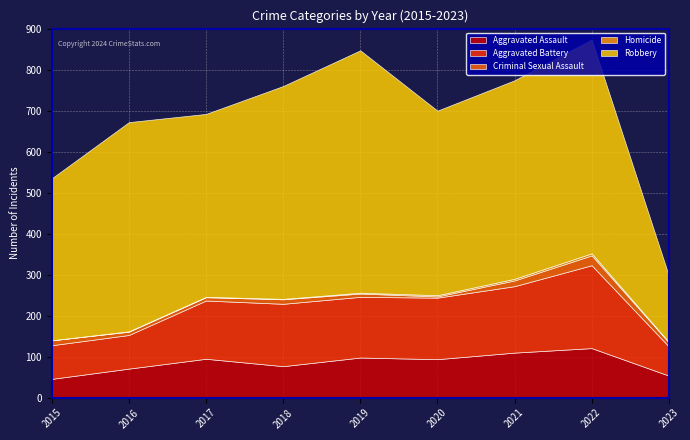

True or false: Aggravated Assault and Homicide intersect in this chart.

False